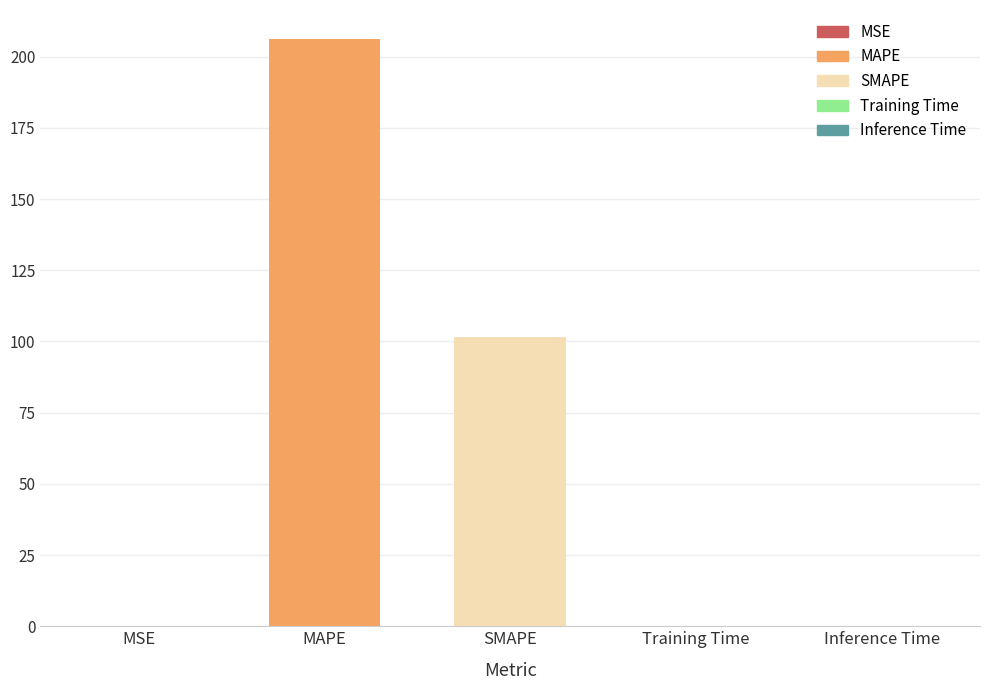

Is it true that the value at Inference Time is 0.0?

True